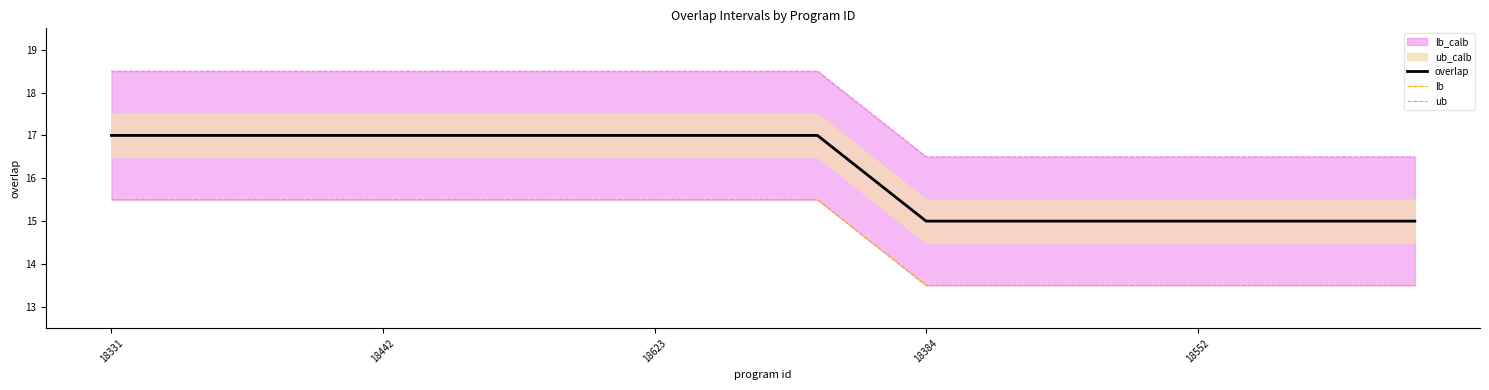

What is the maximum value for overlap?

17